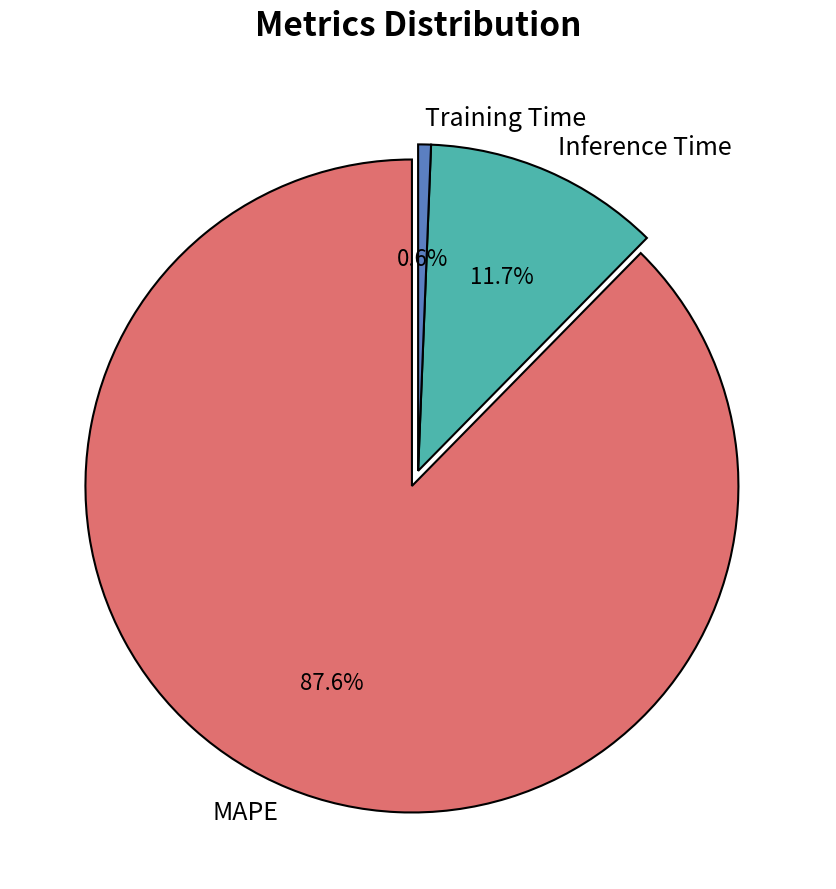

To the nearest percent, what is the combined percentage of Inference Time and MAPE?

99%